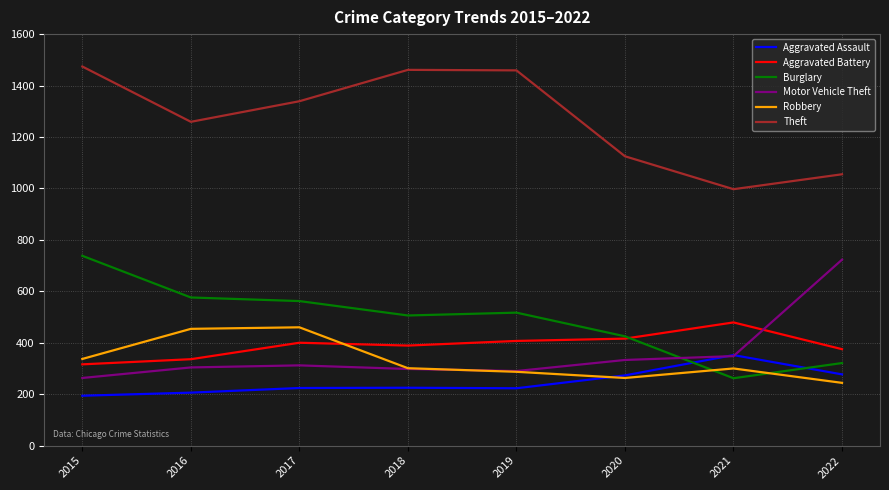

At 2022, list the series in order from largest to smallest.

Theft, Motor Vehicle Theft, Aggravated Battery, Burglary, Aggravated Assault, Robbery